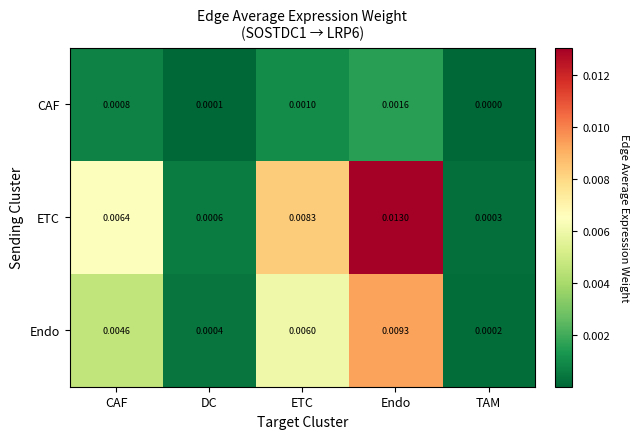

List the labels in order of Endo value, smallest first.

TAM, DC, CAF, ETC, Endo